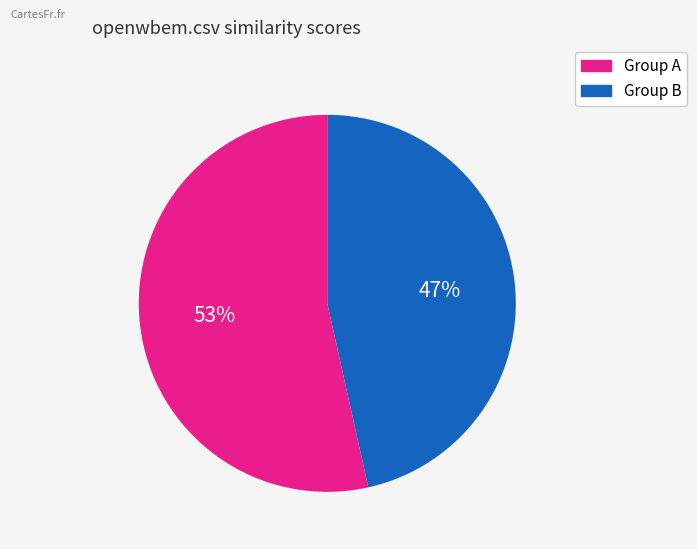

Is there a majority slice in this chart?

Yes